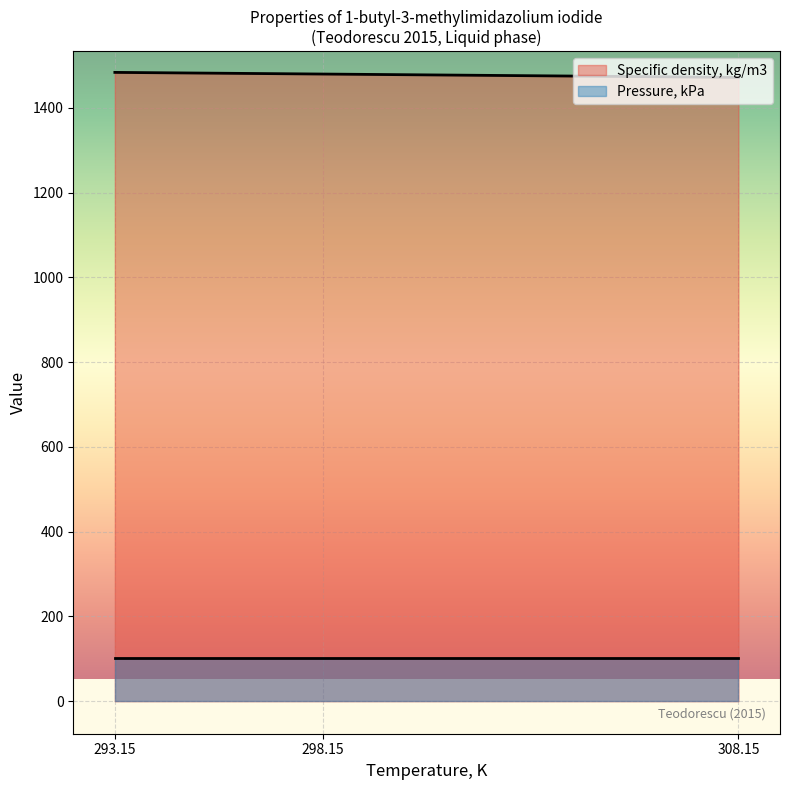

How many lines are shown in the chart?

2